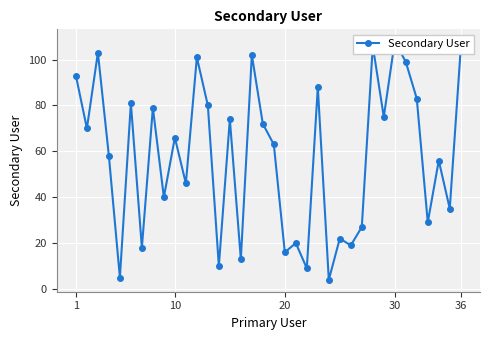

How many lines are shown in the chart?

1